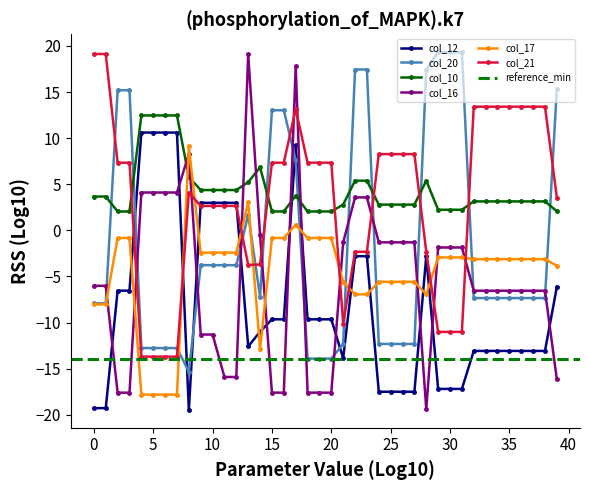

Reading left to right, transcribe all the data shown in this chart.

col_12: 0=-19.3	1=-19.3	2=-6.5	3=-6.5	4=10.6	5=10.6	6=10.6	7=10.6	8=-19.5	9=3.0	10=3.0	11=3.0	12=3.0	13=-12.6	14=-11.0	15=-9.6	16=-9.6	17=9.3	18=-9.6	19=-9.6	20=-9.6	21=-13.9	22=-2.8	23=-2.8	24=-17.5	25=-17.5	26=-17.5	27=-17.5	28=-2.8	29=-17.2	30=-17.2	31=-17.2	32=-13.1	33=-13.1	34=-13.1	35=-13.1	36=-13.1	37=-13.1	38=-13.1	39=-6.1
col_20: 0=-7.9	1=-7.9	2=15.2	3=15.2	4=-12.8	5=-12.8	6=-12.8	7=-12.8	8=-15.3	9=-3.8	10=-3.8	11=-3.8	12=-3.8	13=1.7	14=-7.2	15=13.0	16=13.0	17=7.6	18=-13.9	19=-13.9	20=-13.9	21=-12.3	22=17.4	23=17.4	24=-12.3	25=-12.3	26=-12.3	27=-12.3	28=17.4	29=19.3	30=19.3	31=19.3	32=-7.3	33=-7.3	34=-7.3	35=-7.3	36=-7.3	37=-7.3	38=-7.3	39=15.3
col_10: 0=3.7	1=3.7	2=2.0	3=2.0	4=12.5	5=12.5	6=12.5	7=12.5	8=5.8	9=4.4	10=4.4	11=4.4	12=4.4	13=5.2	14=6.8	15=2.0	16=2.0	17=3.8	18=2.0	19=2.0	20=2.0	21=2.8	22=5.4	23=5.4	24=2.8	25=2.8	26=2.8	27=2.8	28=5.4	29=2.2	30=2.2	31=2.2	32=3.1	33=3.1	34=3.1	35=3.1	36=3.1	37=3.1	38=3.1	39=2.1
col_16: 0=-6.0	1=-6.0	2=-17.6	3=-17.6	4=4.1	5=4.1	6=4.1	7=4.1	8=8.3	9=-11.3	10=-11.3	11=-15.9	12=-15.9	13=19.1	14=-0.5	15=-17.6	16=-17.6	17=17.8	18=-17.6	19=-17.6	20=-17.6	21=-1.3	22=3.6	23=3.6	24=-1.3	25=-1.3	26=-1.3	27=-1.3	28=-19.4	29=-1.9	30=-1.9	31=-1.9	32=-6.5	33=-6.5	34=-6.5	35=-6.5	36=-6.5	37=-6.5	38=-6.5	39=-16.2
col_17: 0=-8.0	1=-8.0	2=-0.8	3=-0.8	4=-17.8	5=-17.8	6=-17.8	7=-17.8	8=9.1	9=-2.4	10=-2.4	11=-2.4	12=-2.4	13=3.1	14=-12.8	15=-0.8	16=-0.8	17=0.6	18=-0.8	19=-0.8	20=-0.8	21=-5.6	22=-6.9	23=-6.9	24=-5.6	25=-5.6	26=-5.6	27=-5.6	28=-6.9	29=-2.9	30=-2.9	31=-2.9	32=-3.1	33=-3.1	34=-3.1	35=-3.1	36=-3.1	37=-3.1	38=-3.1	39=-3.8
col_21: 0=19.1	1=19.1	2=7.3	3=7.3	4=-13.7	5=-13.7	6=-13.7	7=-13.7	8=4.1	9=2.7	10=2.7	11=2.7	12=2.7	13=-3.7	14=-3.7	15=7.3	16=7.3	17=13.2	18=7.3	19=7.3	20=7.3	21=-10.1	22=-2.3	23=-2.3	24=8.3	25=8.3	26=8.3	27=8.3	28=-2.3	29=-11.0	30=-11.0	31=-11.0	32=13.4	33=13.4	34=13.4	35=13.4	36=13.4	37=13.4	38=13.4	39=3.6